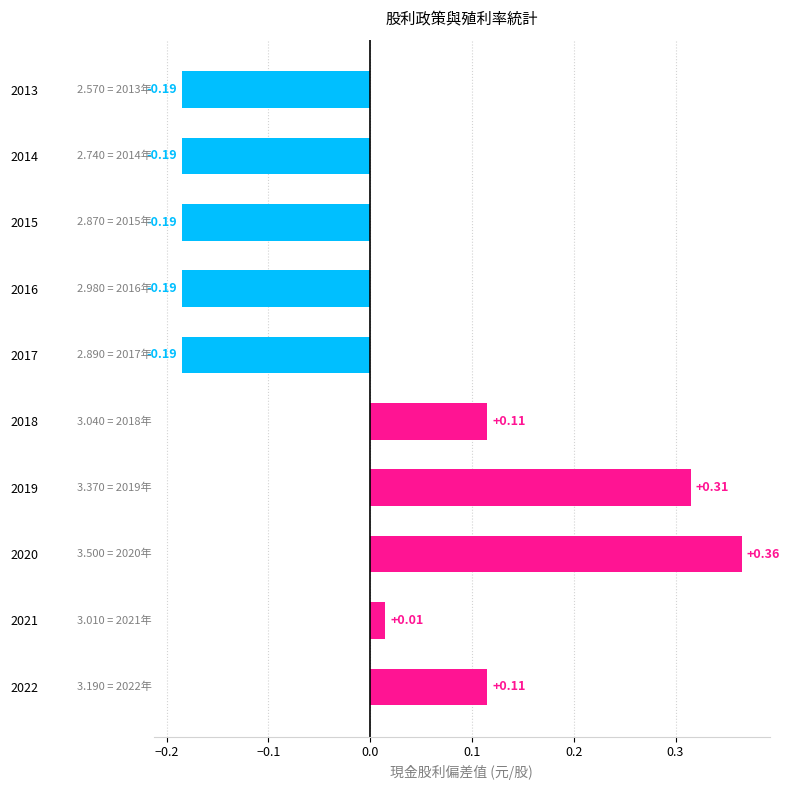

At which label is the value closest to 0?

2021